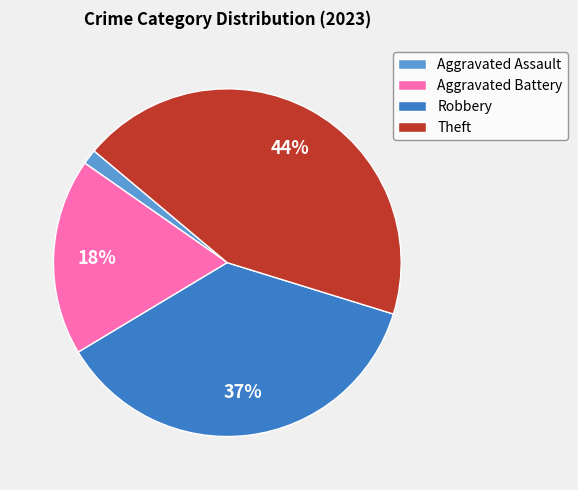

To the nearest percent, what is the difference between the Robbery and Theft slice percentages?

7%